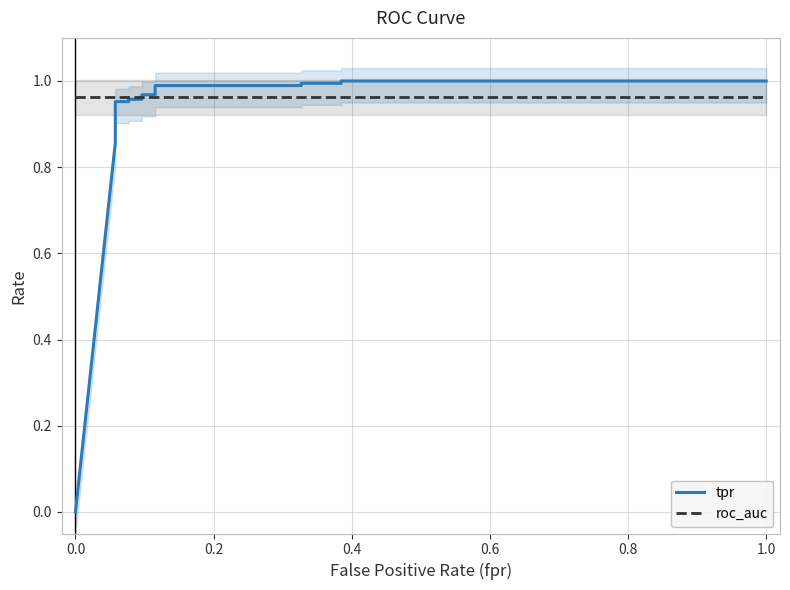

Count the number of data series in this chart.

2